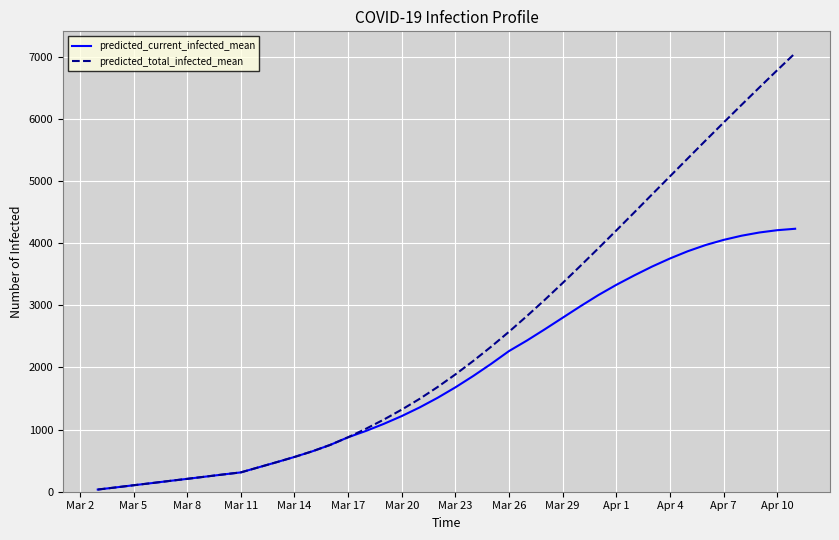

Which series has the largest range (max minus min)?

predicted_total_infected_mean